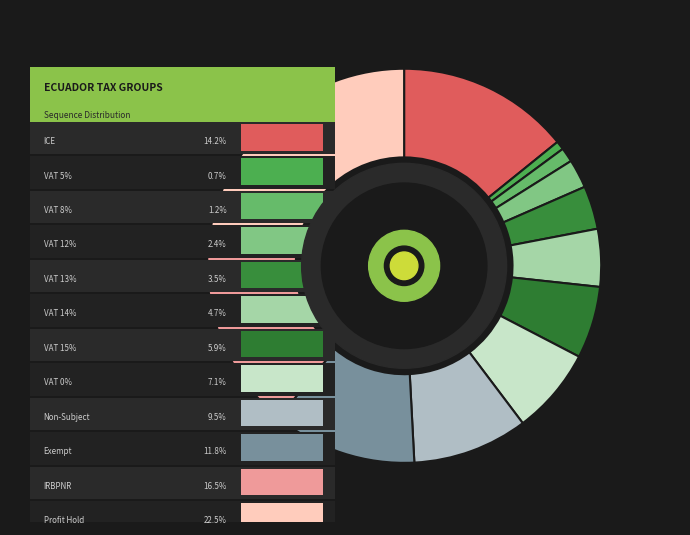

Rank the categories by value from lowest to highest.

ec_vat_tax_deduction (VAT 5%), ec_vat_tax_deduction (VAT 8%), ec_vat_tax_deduction (VAT 12%), ec_vat_tax_deduction (VAT 13%), ec_vat_tax_deduction (VAT 14%), ec_vat_tax_deduction (VAT 15%), ec_vat_tax_deduction (VAT 0%), ec_vat_tax_deduction (Non-Subject), ec_vat_tax_deduction (Exempt), ec_ice_tax_deduction, ec_irbpnr_tax_deduction, ec_profit_tax_deduction